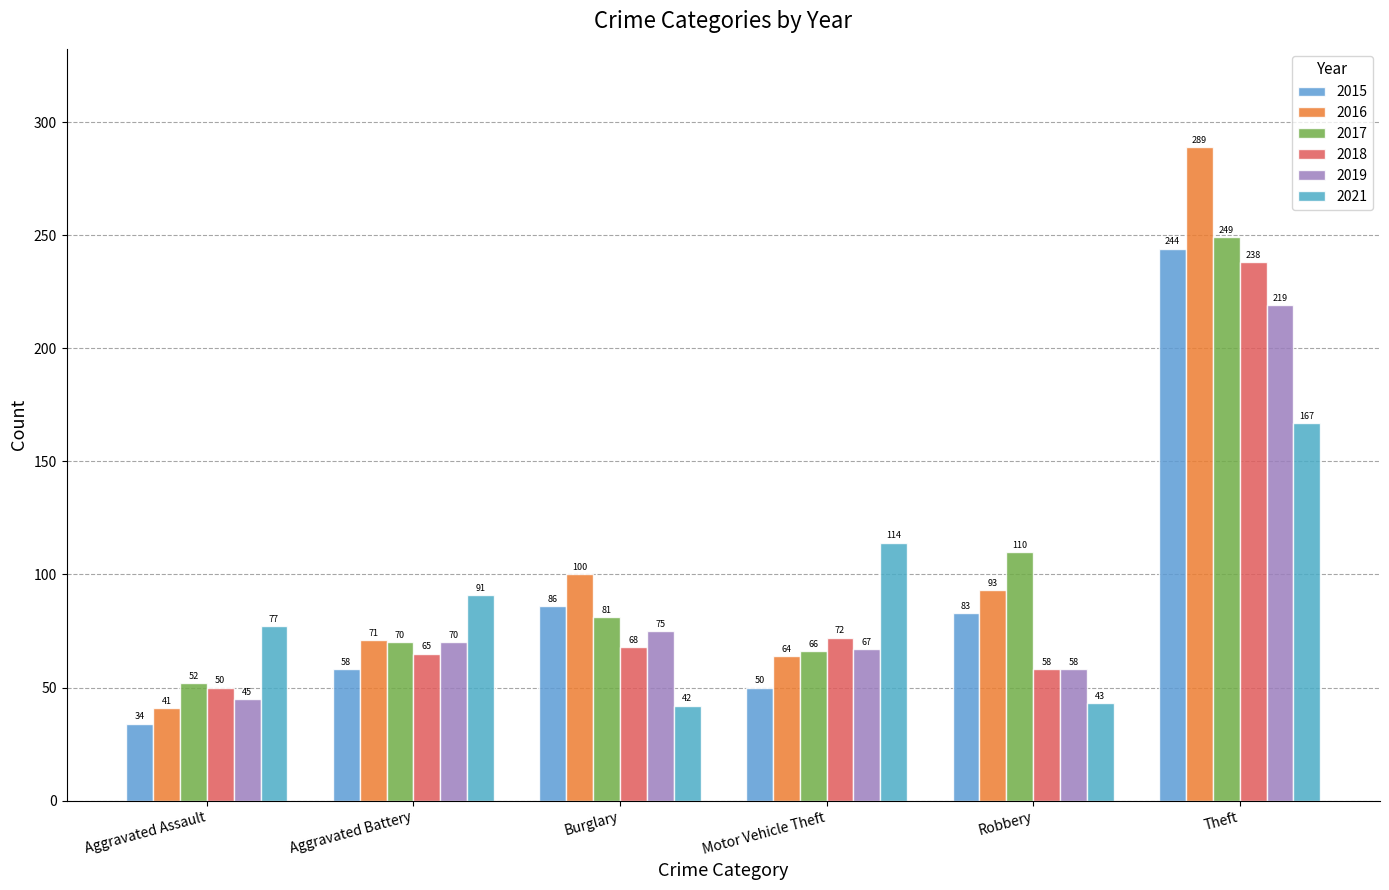

What is the total value across all series at Motor Vehicle Theft?

433